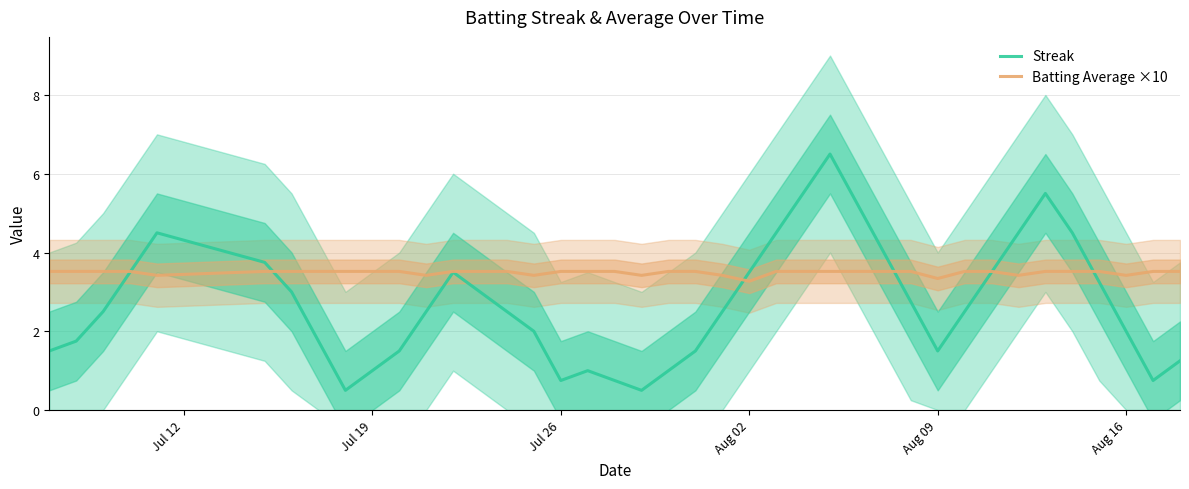

Which series has the largest total across all categories?

Batting Average ×10